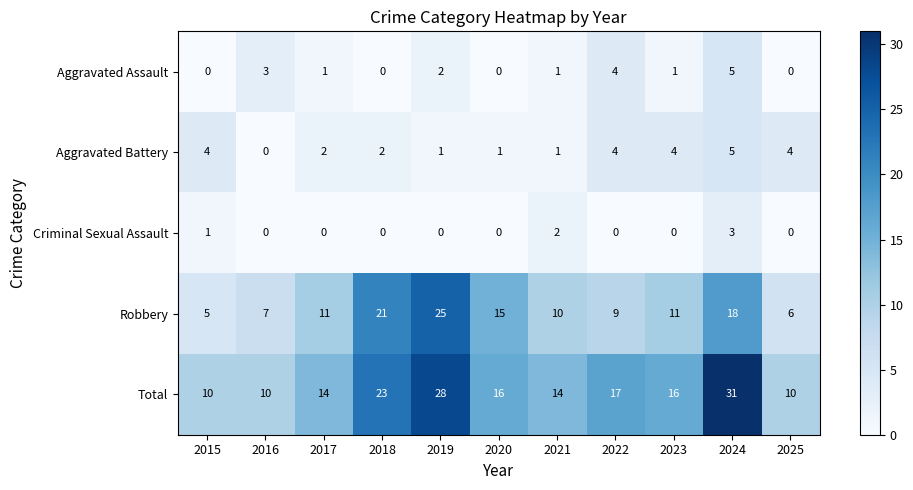

What is the maximum value for Criminal Sexual Assault?

3